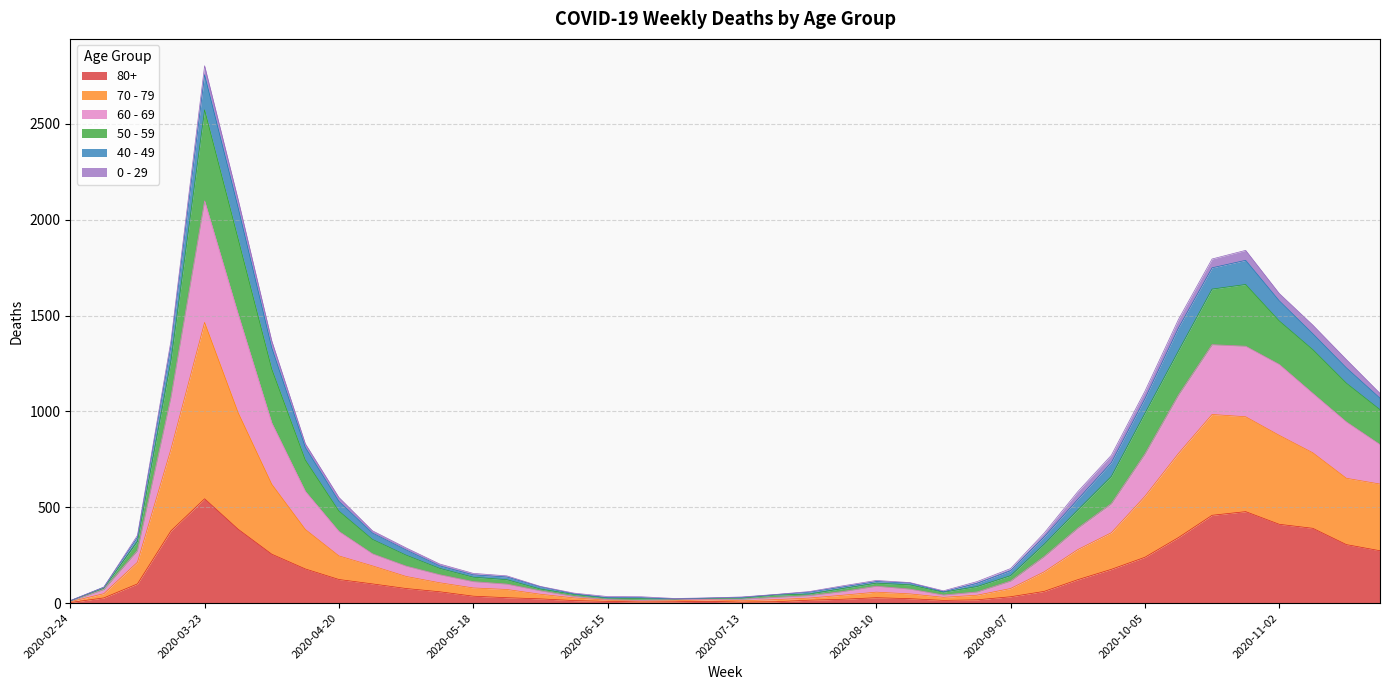

Which category has the highest value in the 50 - 59 series?

2020-03-23